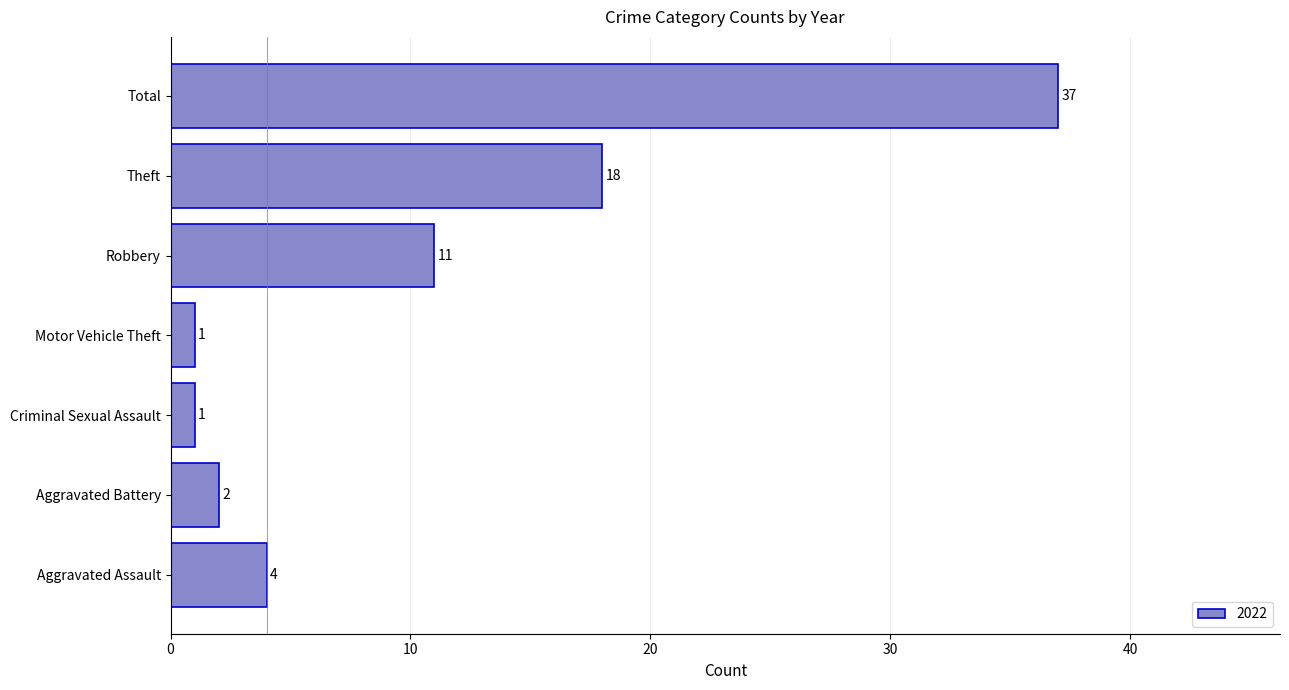

What is the sum of all values?

74